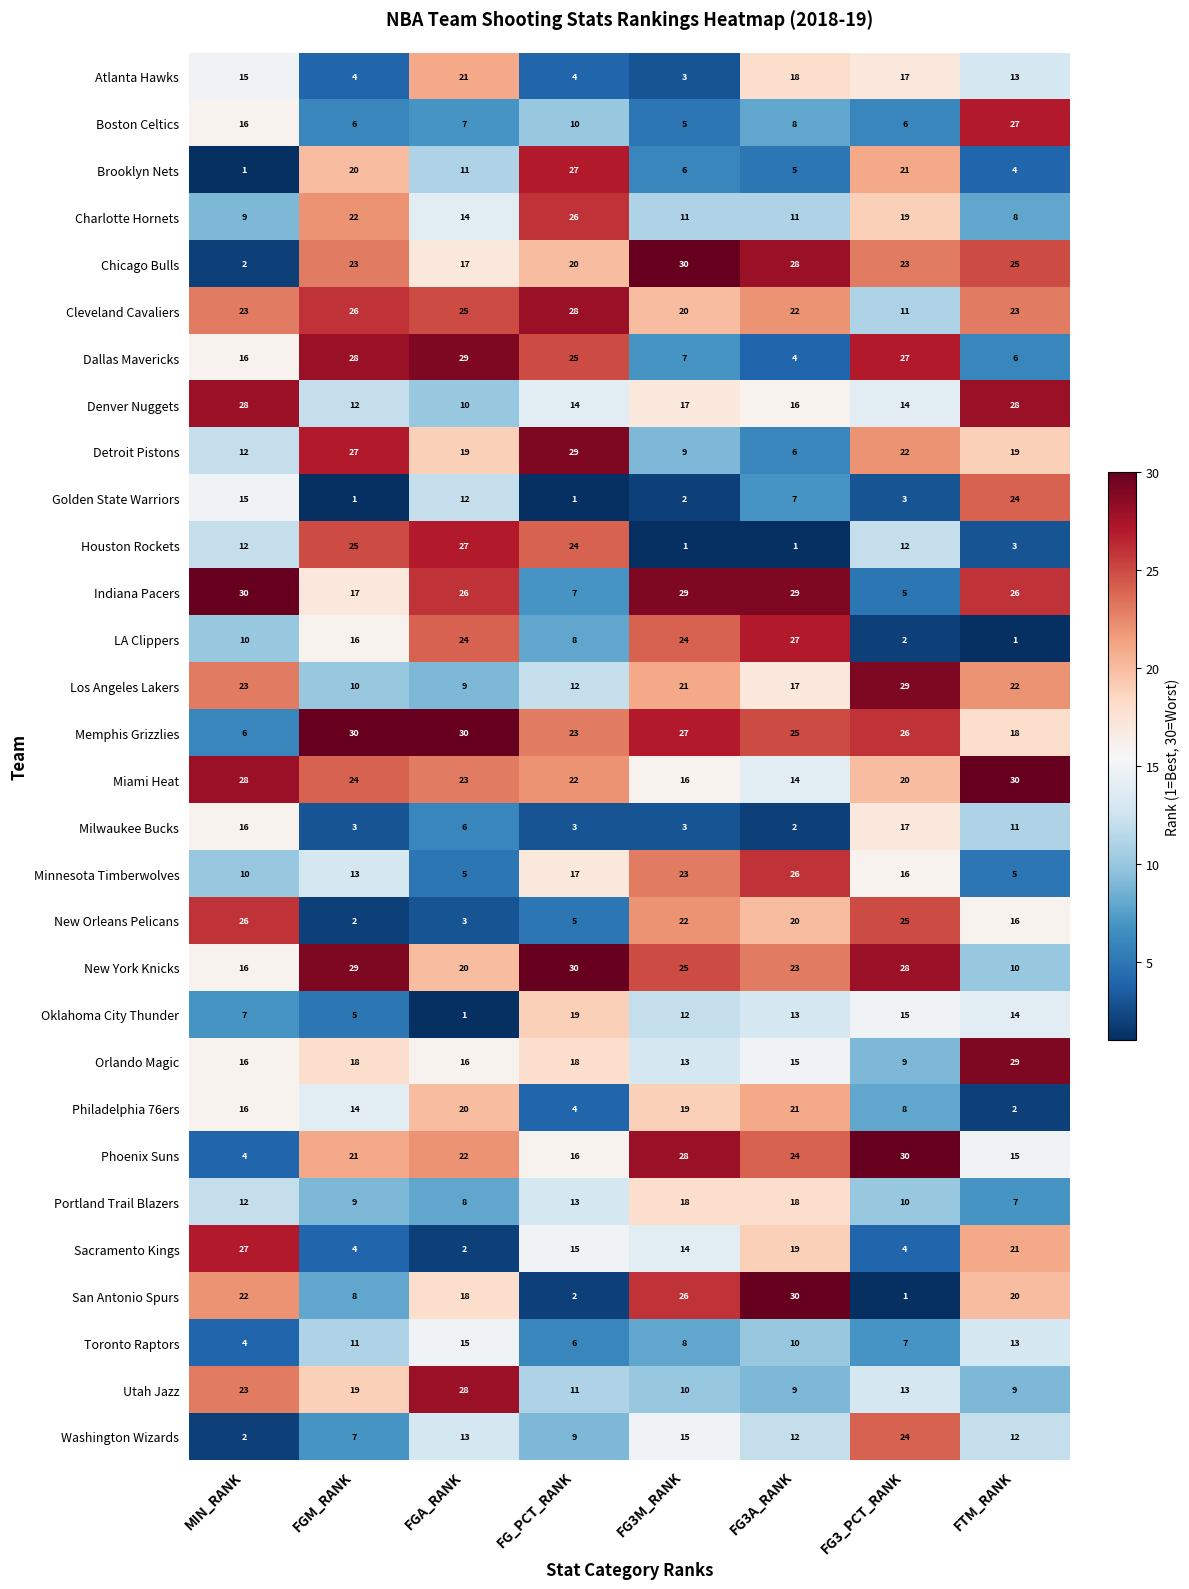

Where is San Antonio Spurs nearest to the value 15?

FGA_RANK